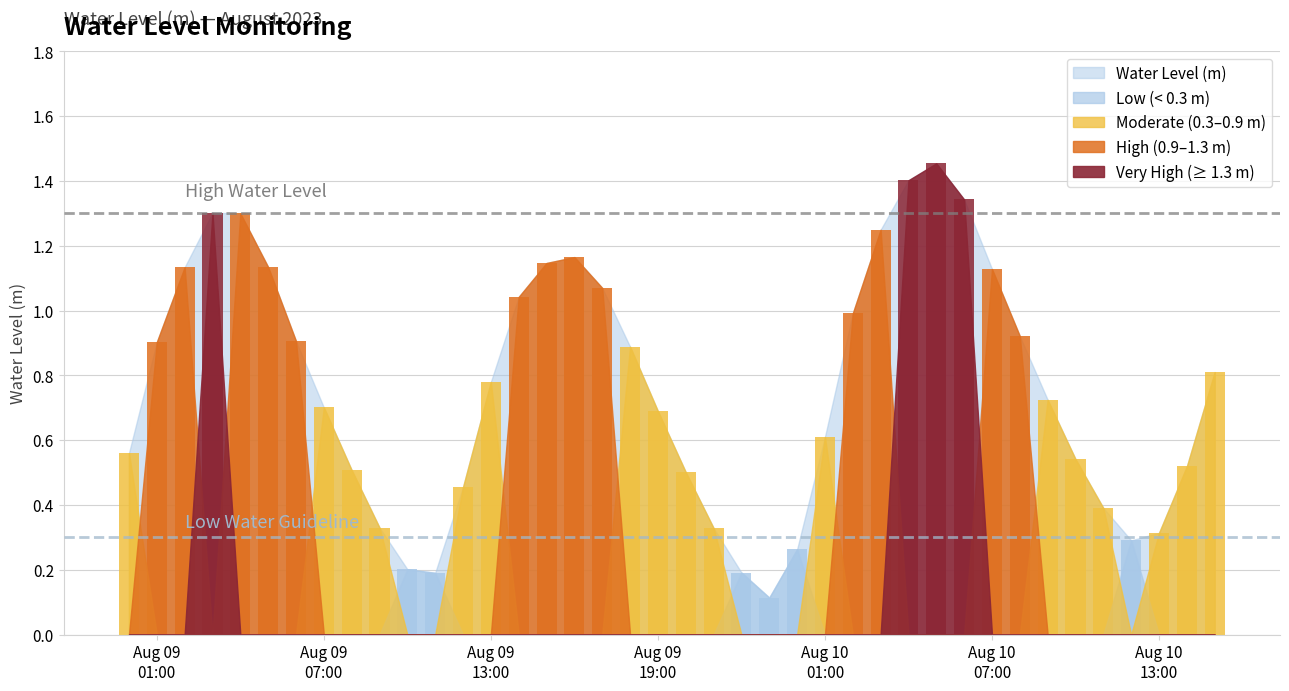

Between 2023-08-10 11:00:00 and 2023-08-10 03:00:00, which is larger?

2023-08-10 03:00:00